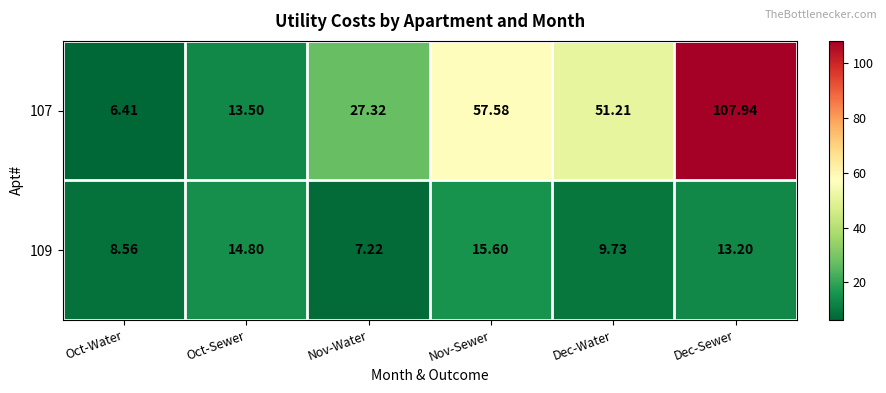

Where does the 109 series first go above 13?

Oct-Sewer